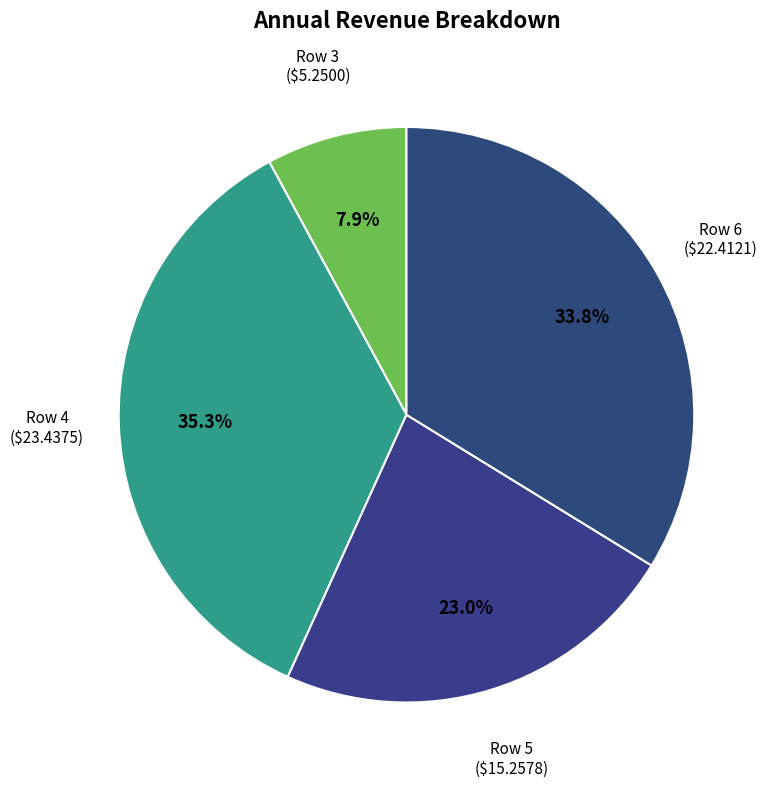

Which slice is the largest?

Row 4